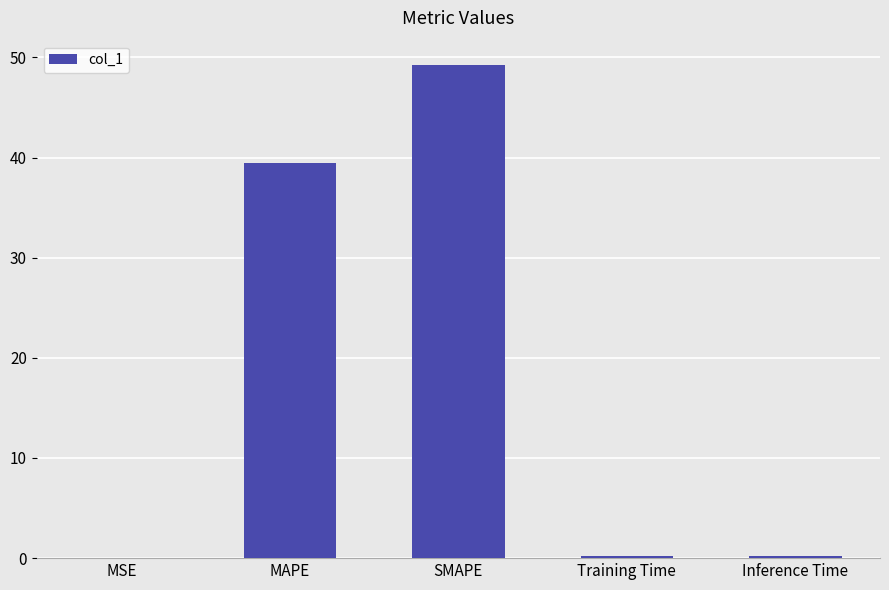

At which label is the value closest to 24?

MAPE